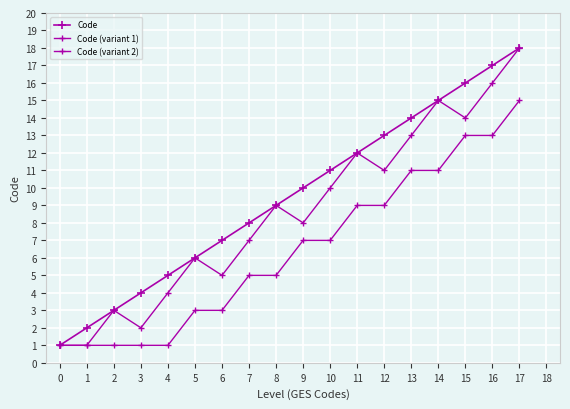

The Code (variant 2) series shows 7 at 7. True or false?

False